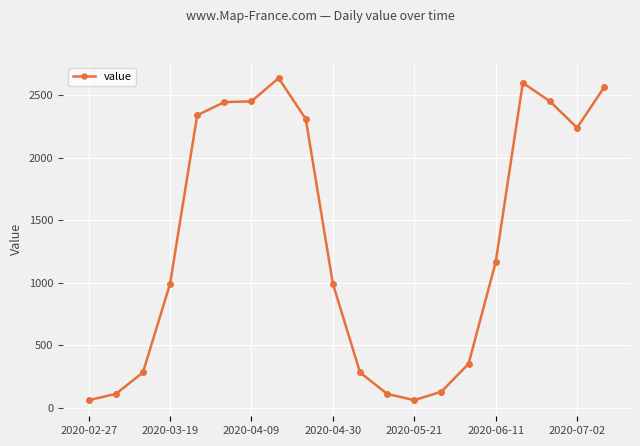

True or false: the data has more than 1 interior local peaks.

True